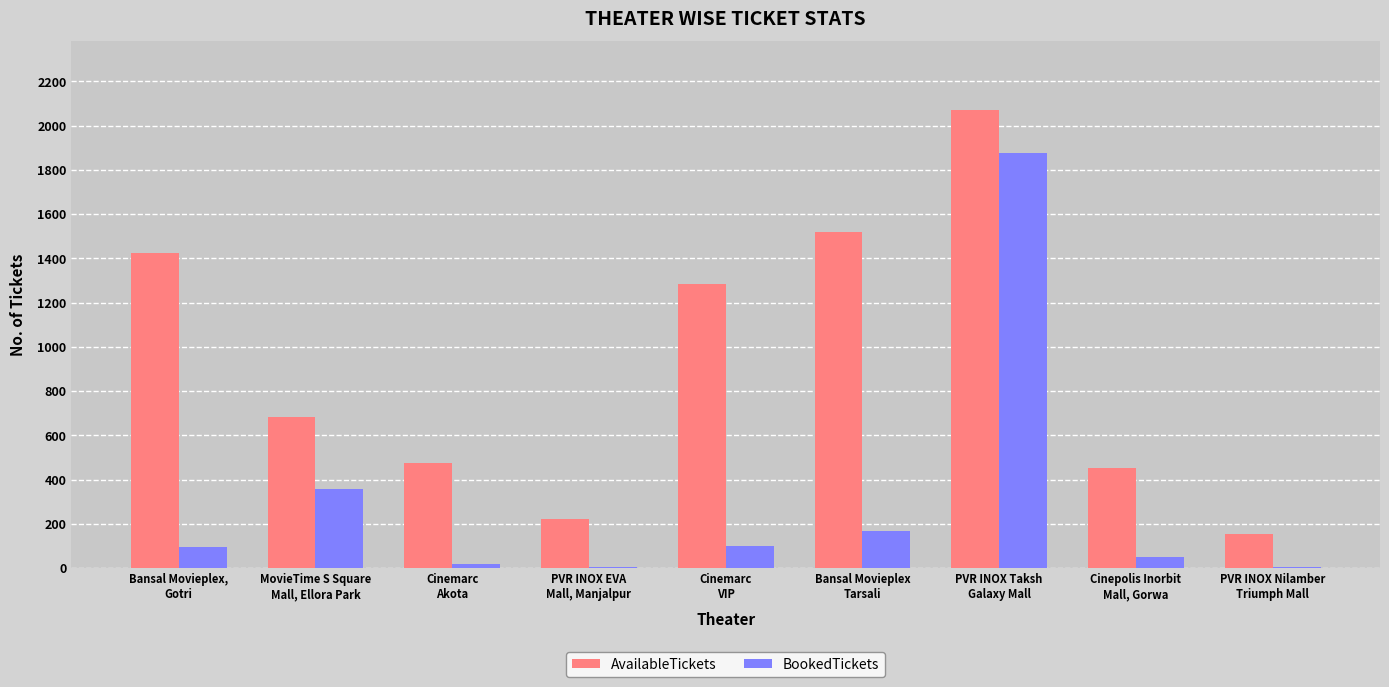

True or false: AvailableTickets has a value of 1909 at Bansal Movieplex,
Gotri.

False